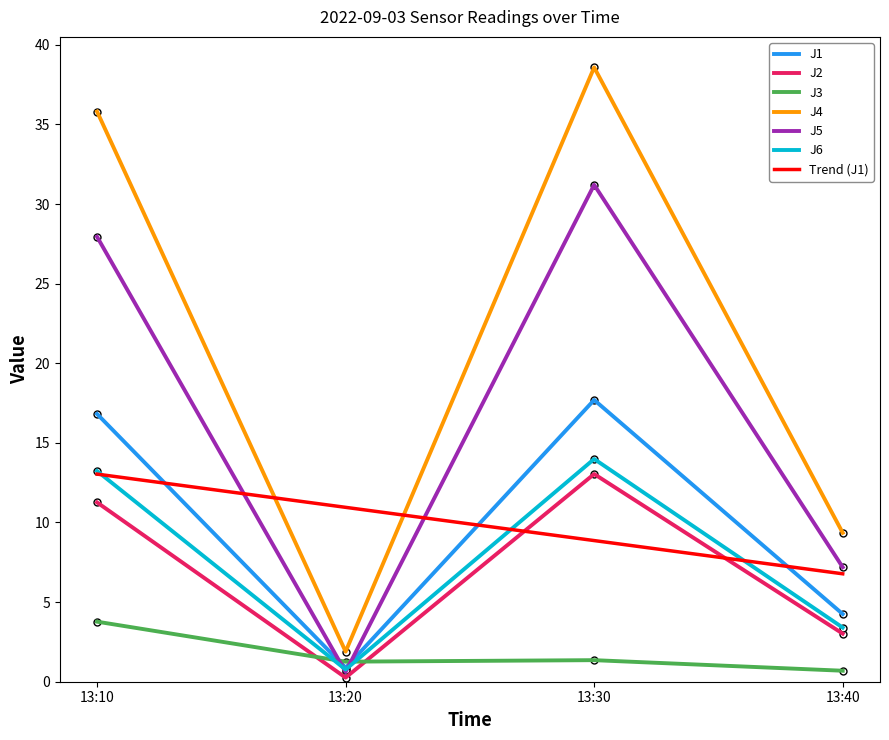

How many categories are shown in the chart?

4